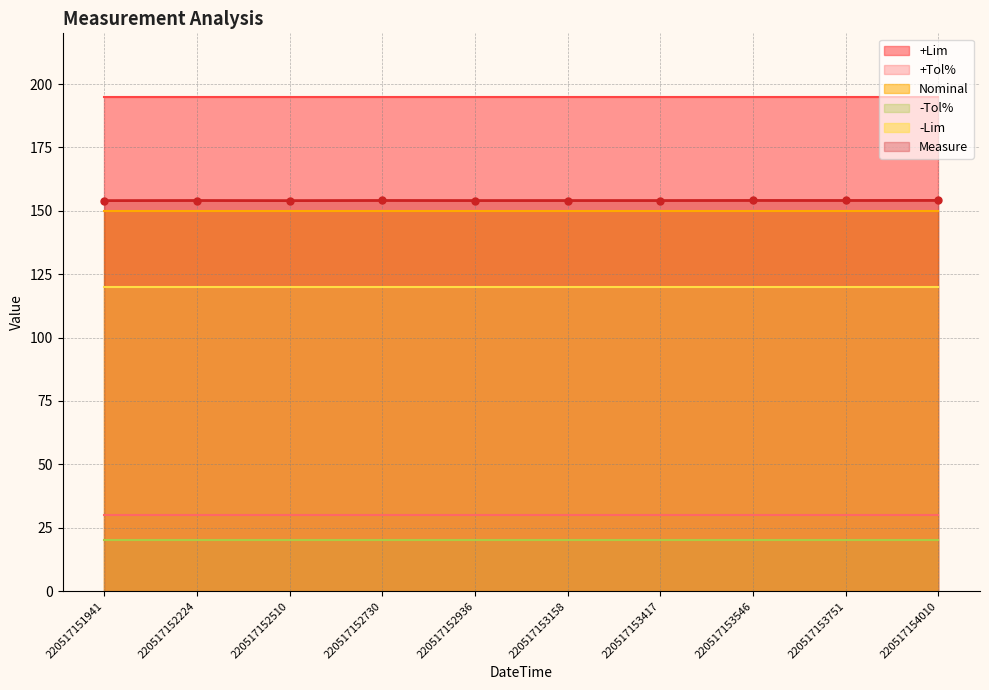

The value of +Tol% at 220517152936 is 12.3. True or false?

False